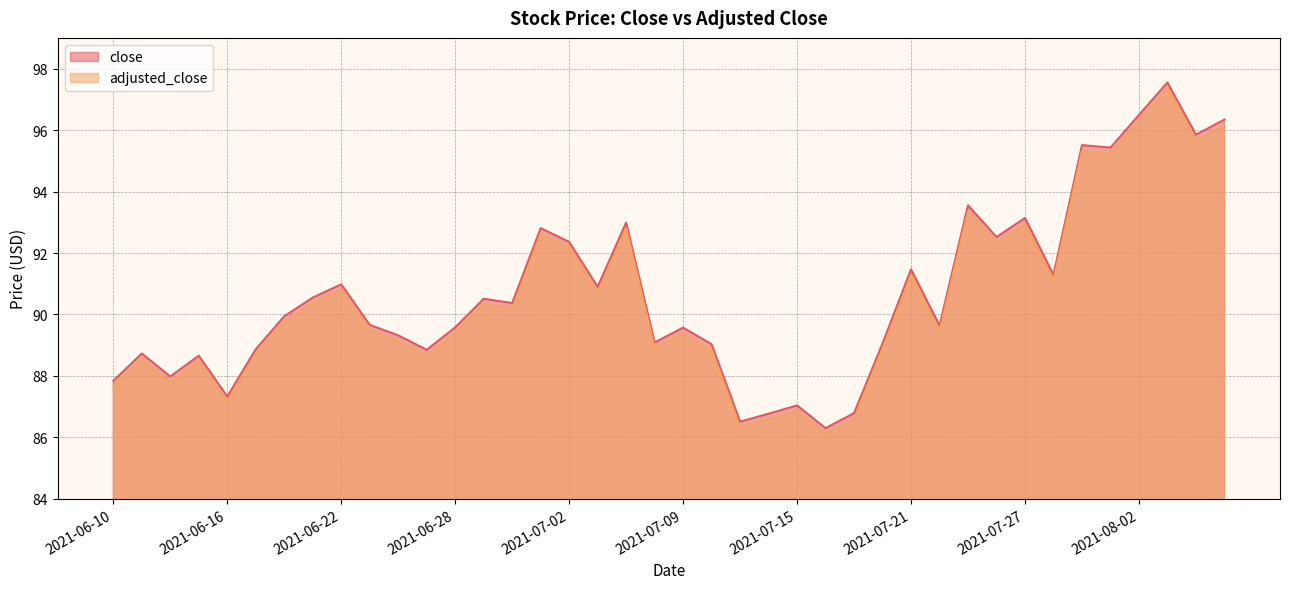

The adjusted_close series shows 96.3 at 2021-08-02. True or false?

True